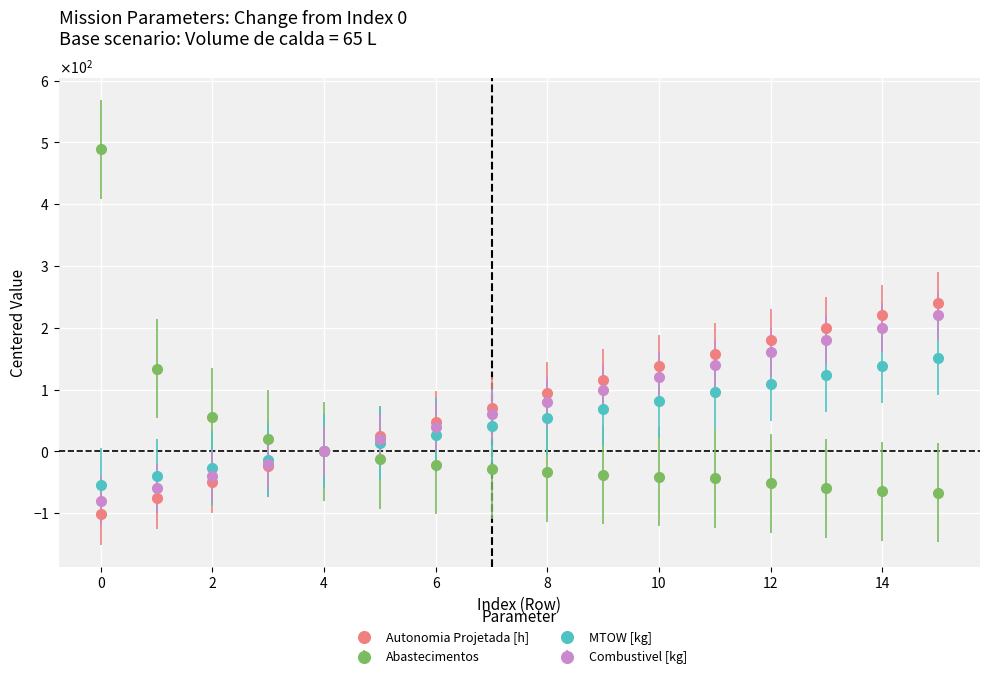

Reading left to right, transcribe all the data shown in this chart.

Autonomia Projetada [h]: 0=-102.0	1=-76.0	2=-50.0	3=-24.0	4=0.0	5=24.0	6=48.0	7=70.0	8=94.0	9=116.0	10=138.0	11=158.0	12=180.0	13=200.0	14=220.0	15=240.0
MTOW [kg]: 0=-53.9	1=-40.5	2=-27.0	3=-13.5	4=0.0	5=13.5	6=27.1	7=40.8	8=54.5	9=68.2	10=82.0	11=95.8	12=109.6	13=123.5	14=137.5	15=151.5
Combustível [kg]: 0=-80.0	1=-60.0	2=-40.0	3=-20.0	4=0.0	5=20.0	6=40.0	7=60.0	8=80.0	9=100.0	10=120.0	11=140.0	12=160.0	13=180.0	14=200.0	15=220.0
Abastecimentos: 0=489.0	1=134.0	2=55.0	3=20.0	4=0.0	5=-13.0	6=-22.0	7=-29.0	8=-34.0	9=-38.0	10=-41.0	11=-44.0	12=-52.0	13=-60.0	14=-65.0	15=-67.0